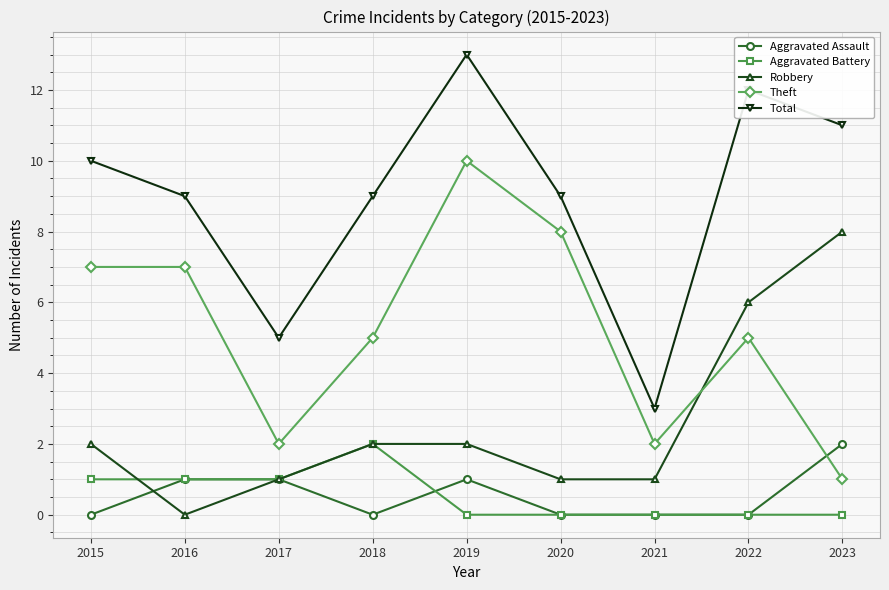

What is the lowest value of the Theft series?

1